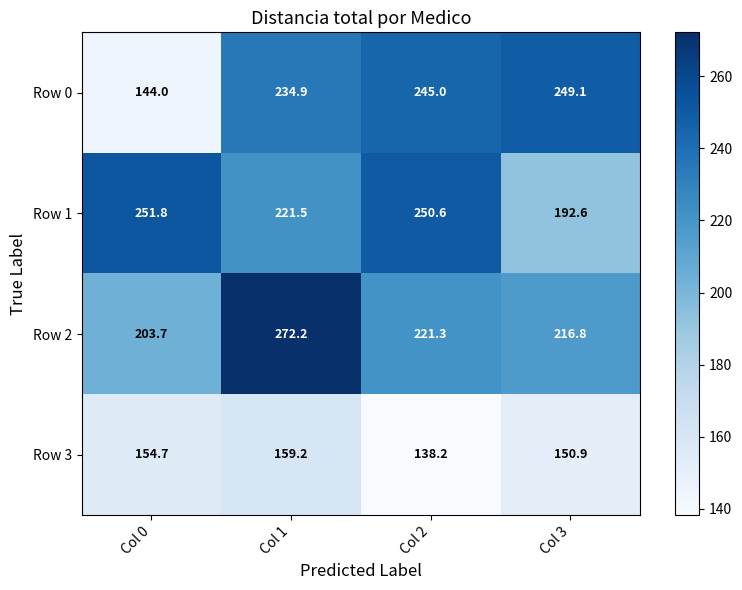

What is the sum of all Row 2 values?

914.0